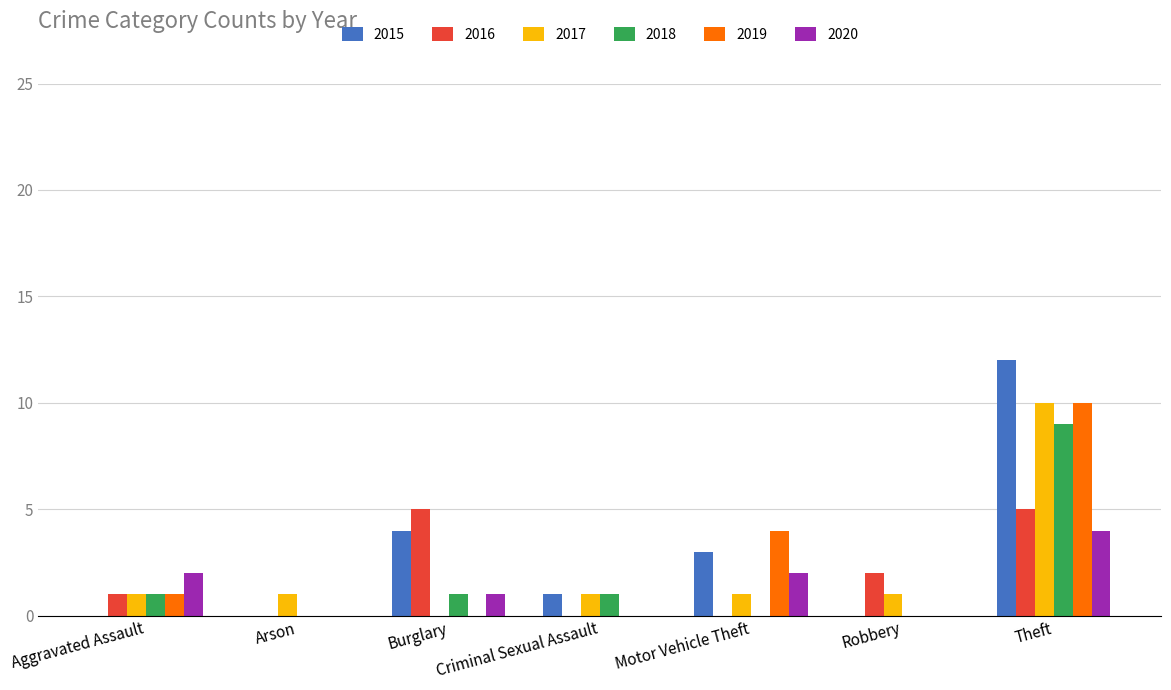

Is the value of 2018 at Criminal Sexual Assault greater than the value of 2016 at Theft?

No